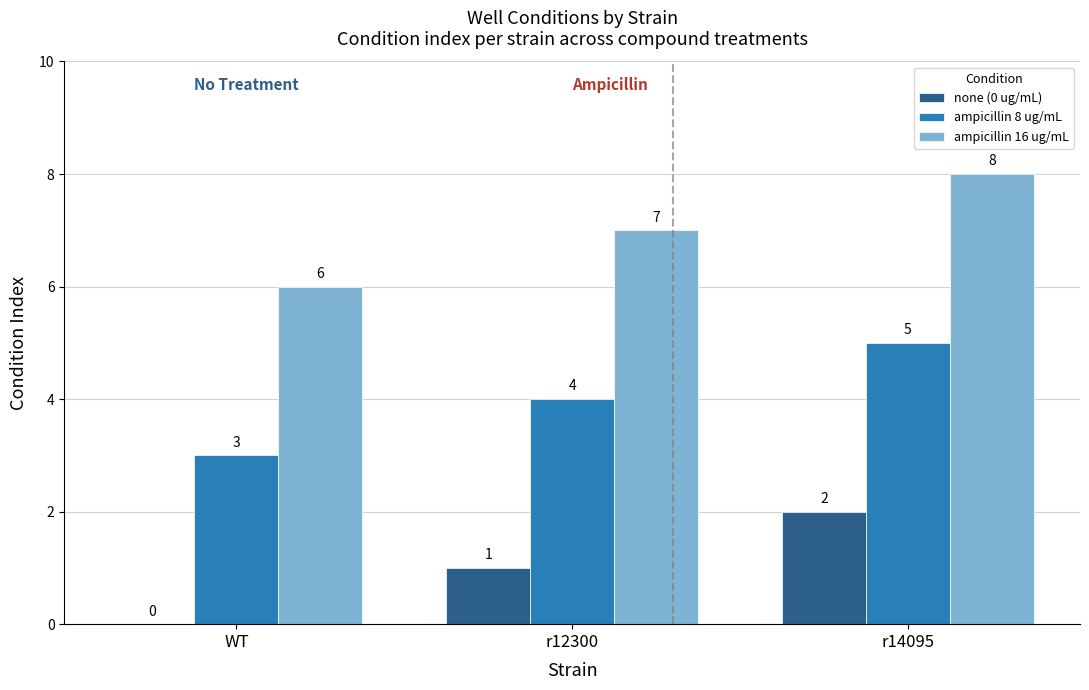

What is the greatest value displayed?

8